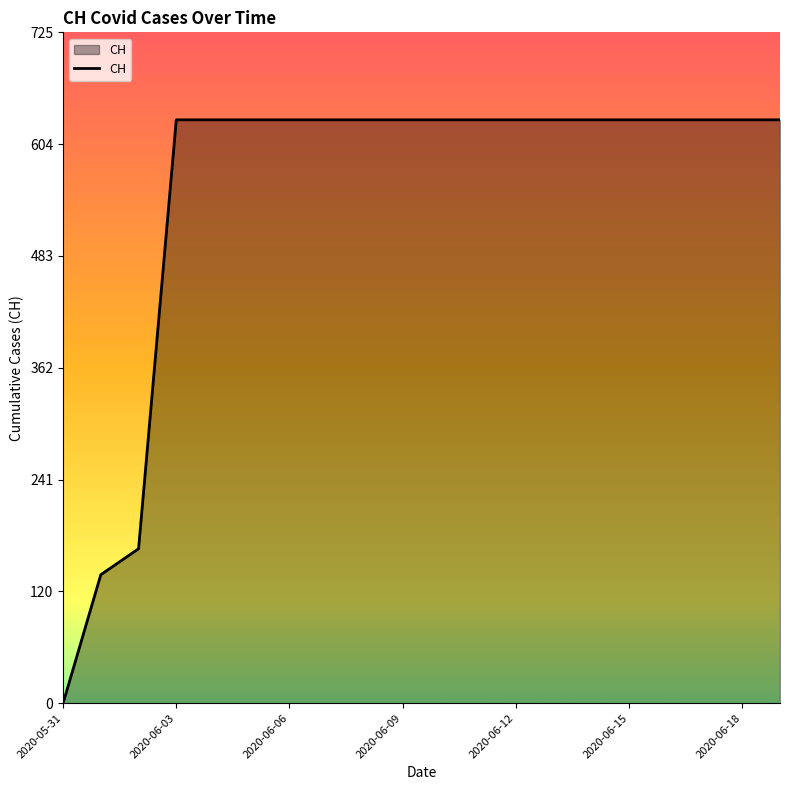

What is the maximum value shown in the chart?

631